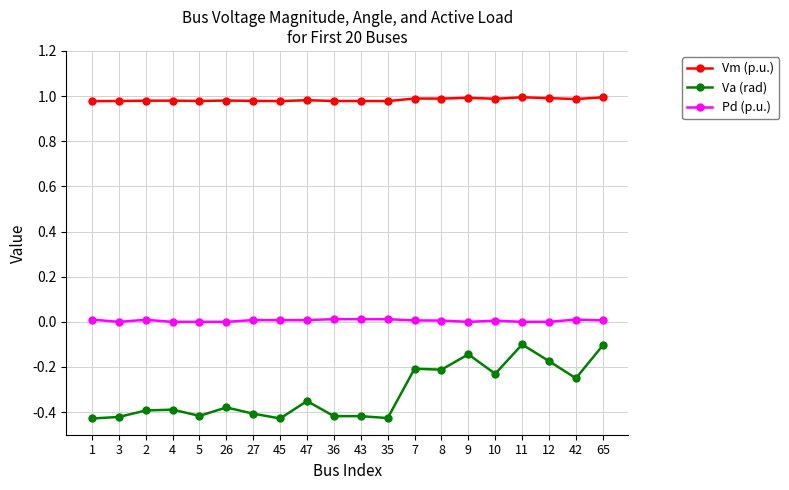

Is it true that Vm (p.u.) equals 1.0 at 11?

True